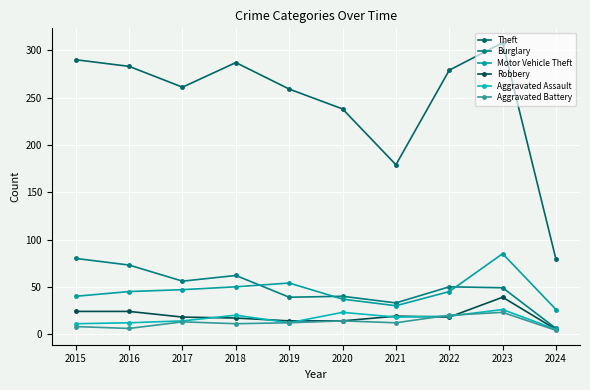

At which category does Theft reach its first local peak?

2018